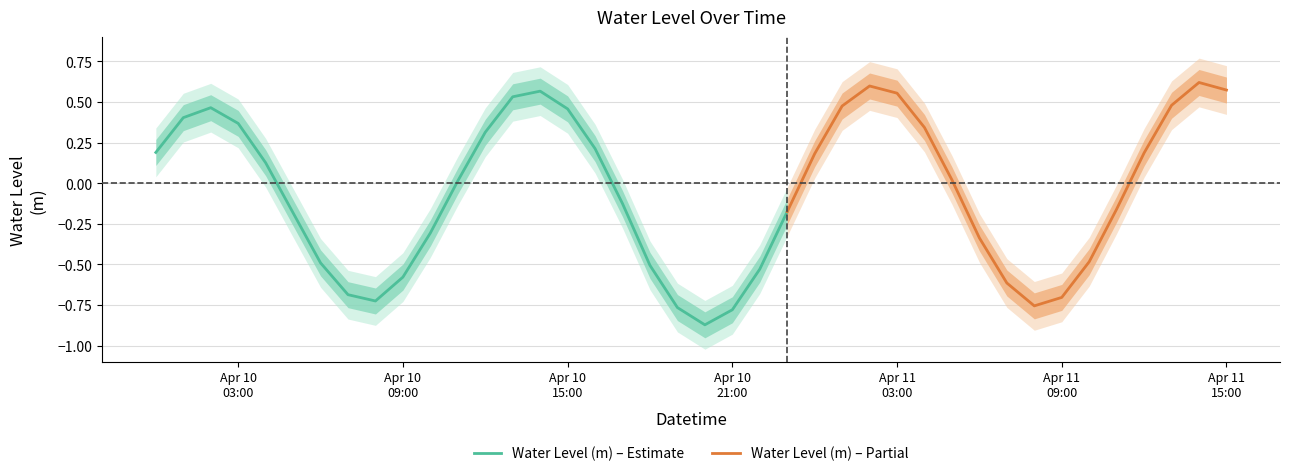

What is the difference between the values at 2025-04-11 14:00:00 and 2025-04-11 12:00:00?

0.4